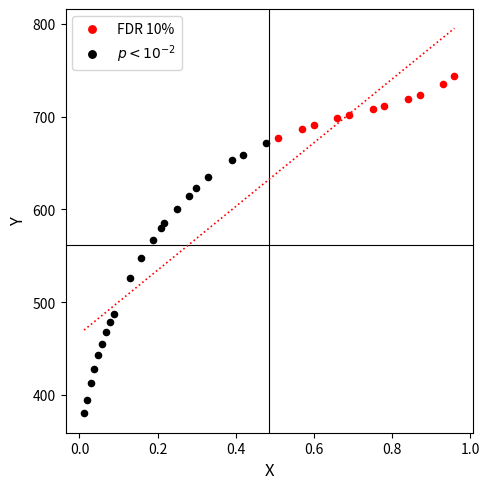

Which series reaches the minimum Y coordinate?

$p < 10^{-2}$